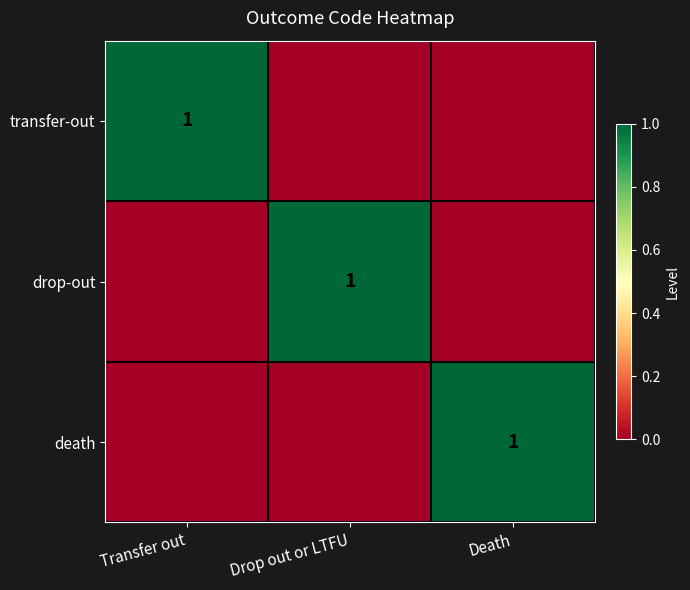

Which label corresponds to the largest value in the chart?

Transfer out